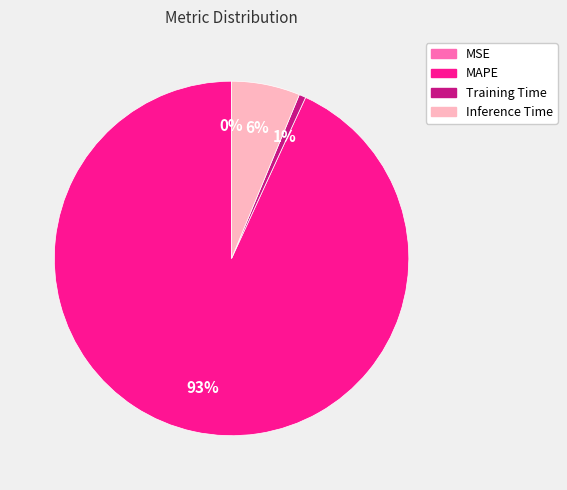

To the nearest percent, what is the difference between the largest and smallest slice percentages?

93%